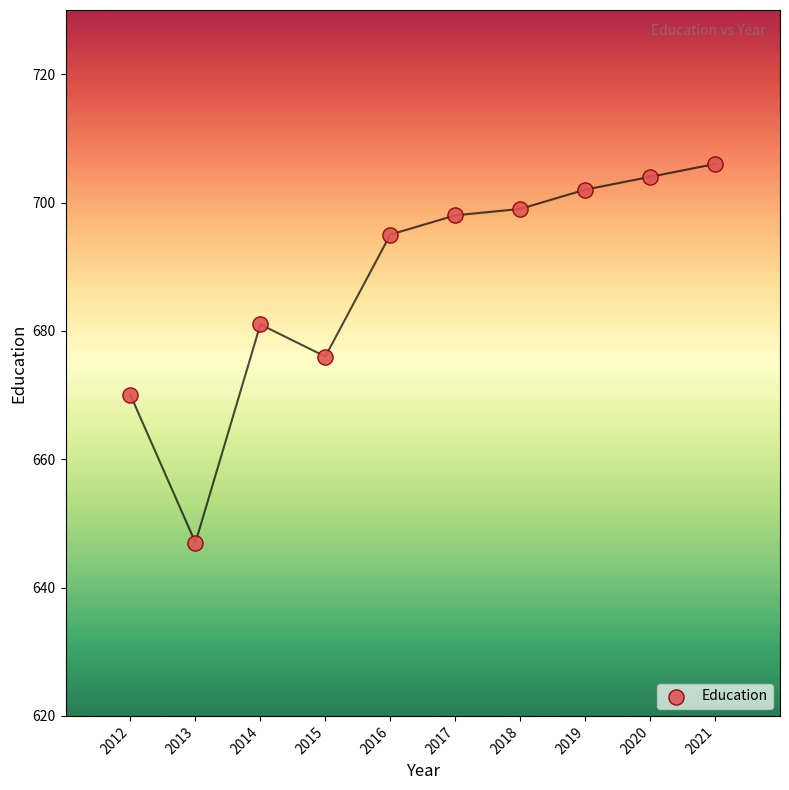

What is the range of Y values (max minus min)?

59